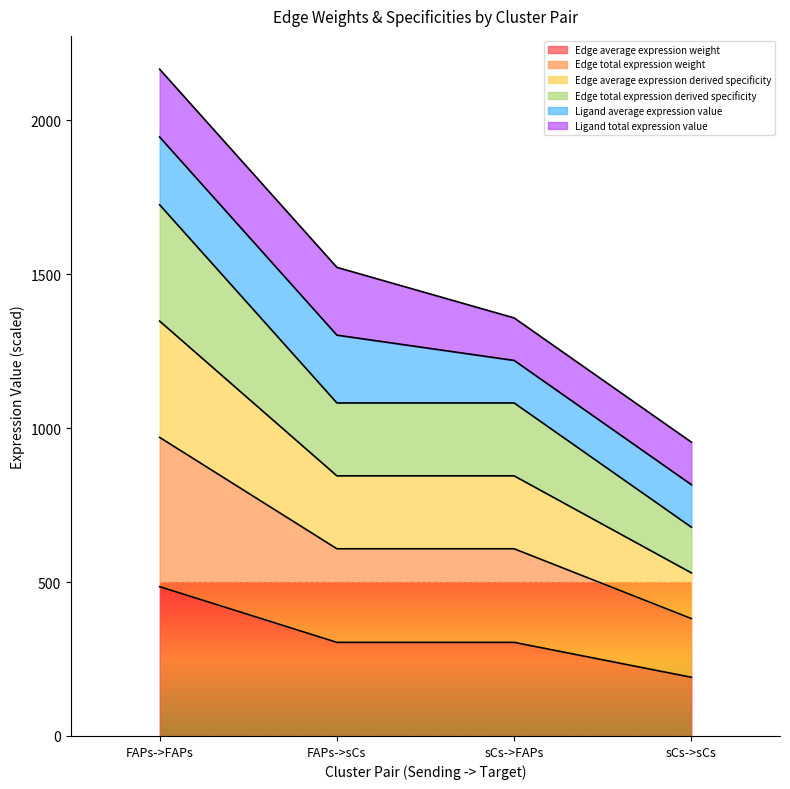

Which category has the highest value in the Edge average expression weight series?

FAPs->FAPs